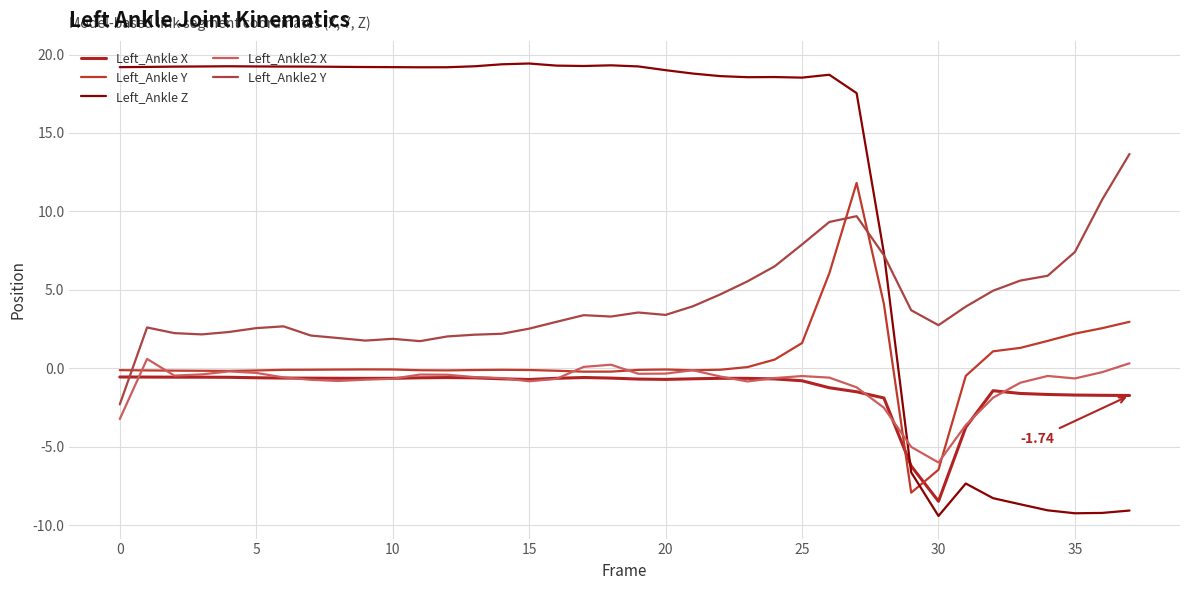

Is this an area chart (filled region under the line)?

No